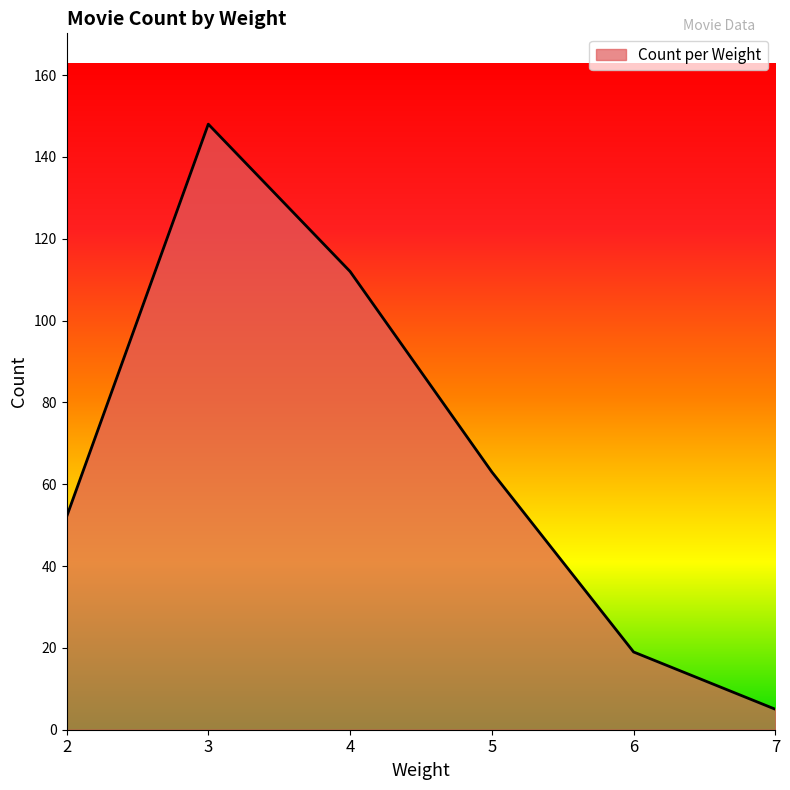

What is the greatest value displayed?

148